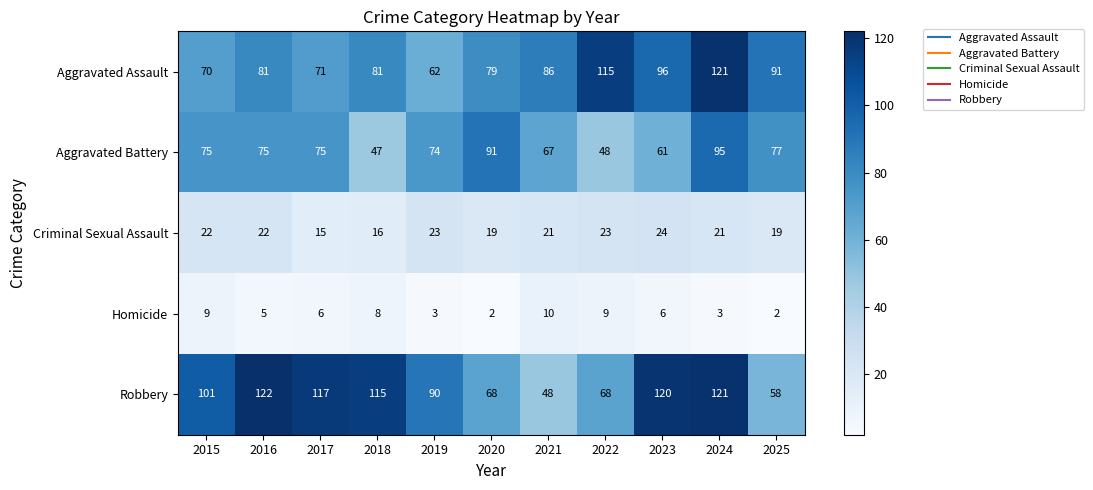

The value of Homicide at 2019 is 5. True or false?

False